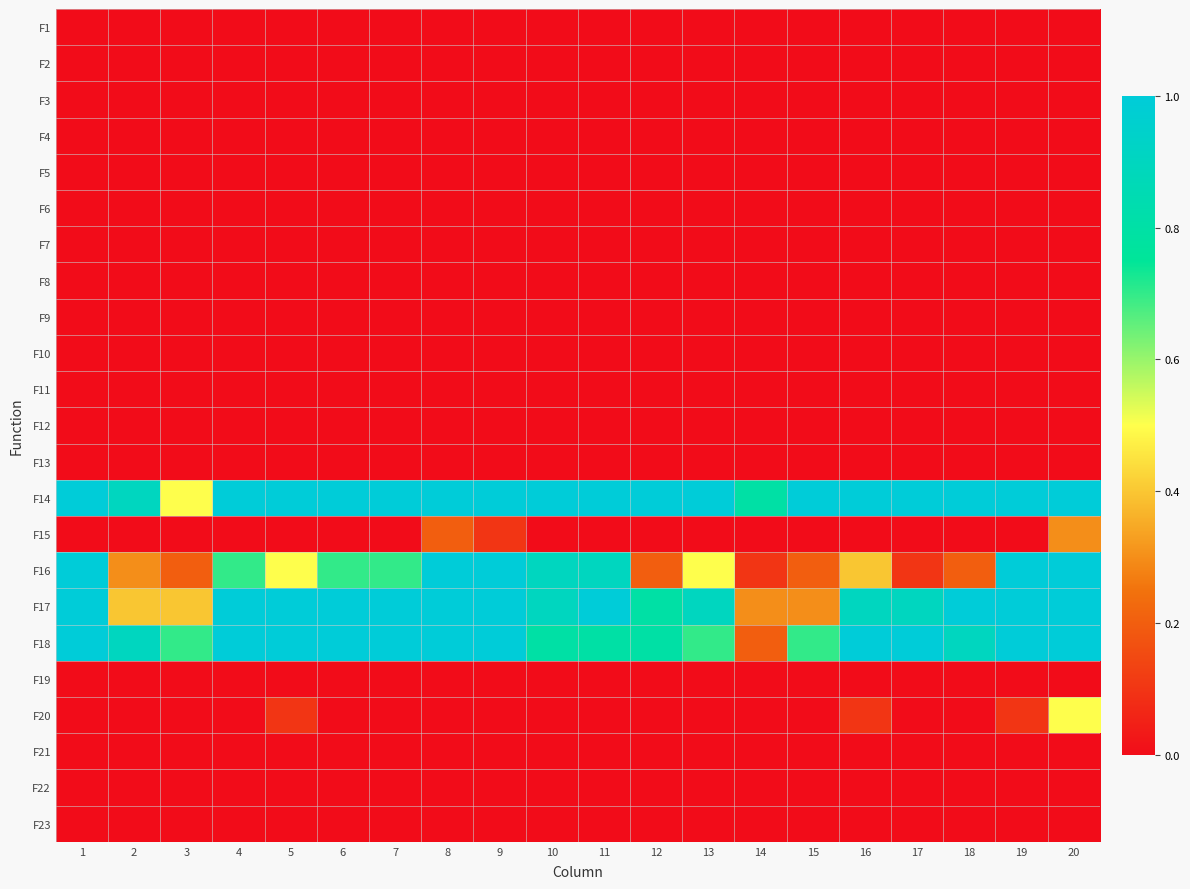

Which category has the lowest value across all series?

1